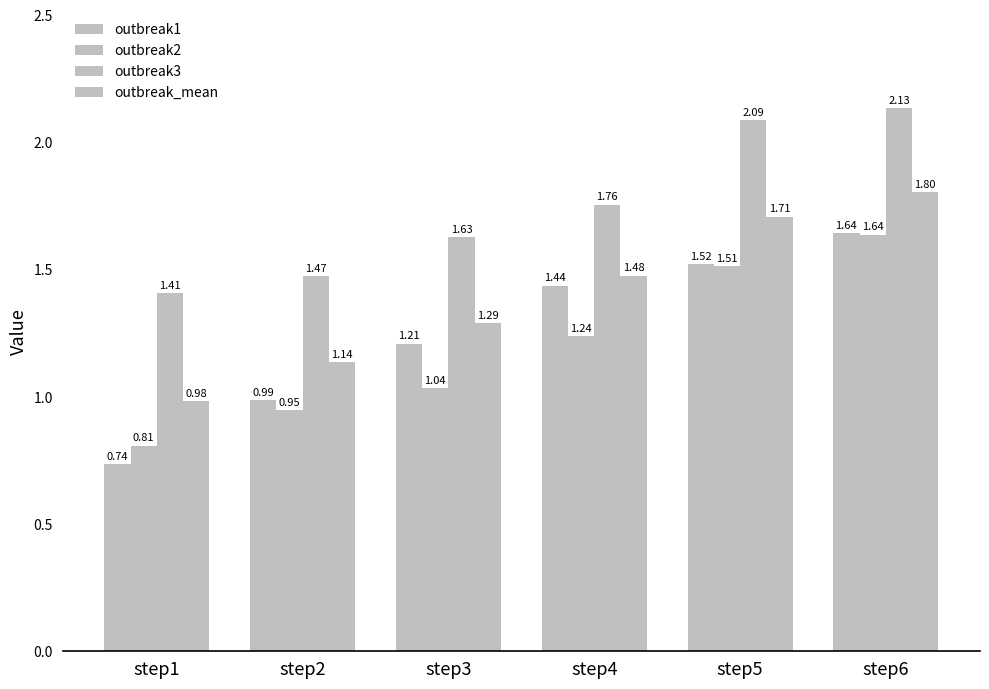

What is the difference between the outbreak1 values at step6 and step4?

0.2